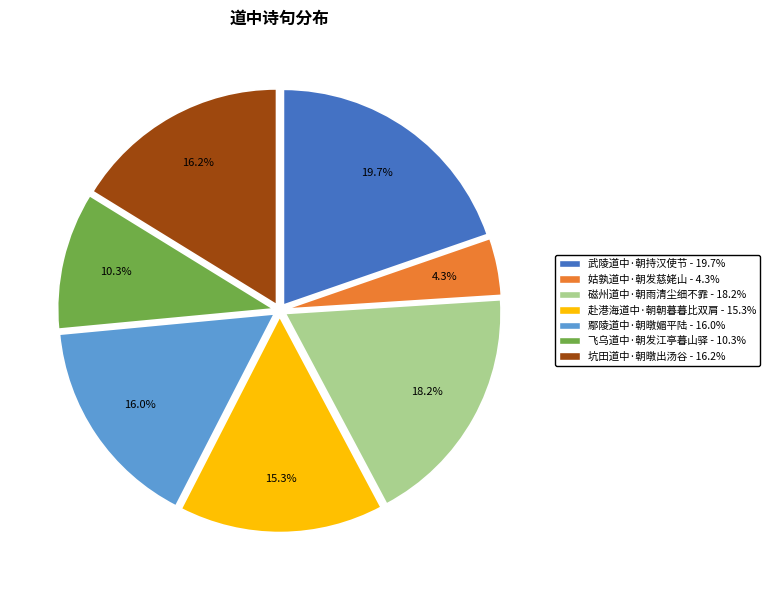

To the nearest percent, what is the difference between the largest and smallest slice percentages?

15%